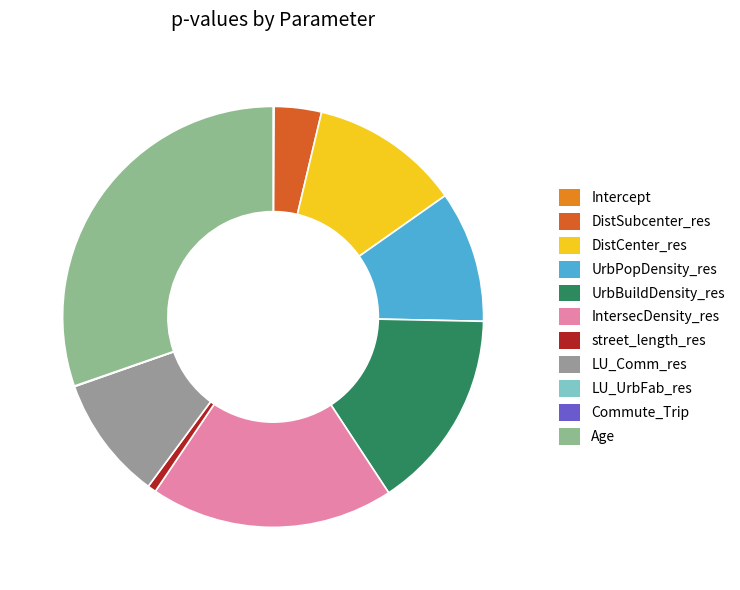

What percentage is the Age slice, to the nearest percent?

30%